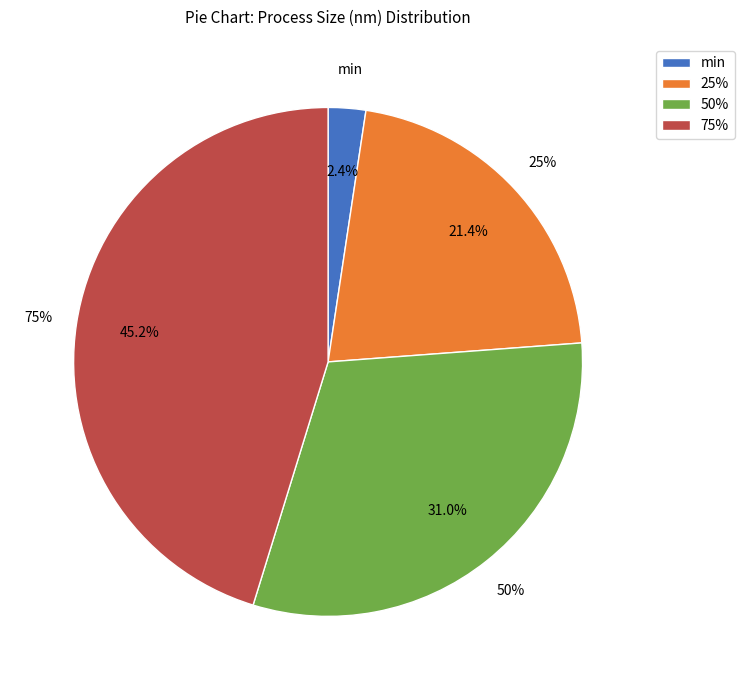

To the nearest percent, what is the combined percentage of 50% and 25%?

52%